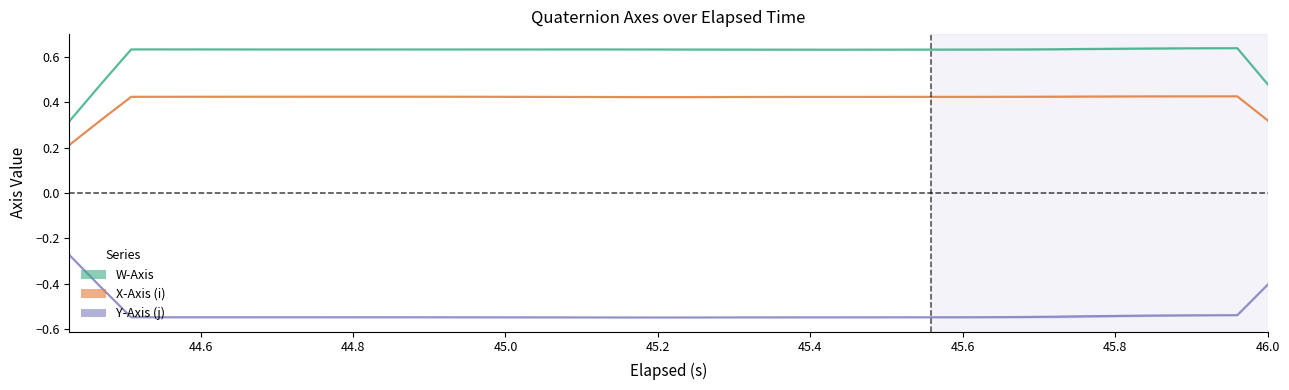

What is the lowest value of the Y-Axis (j) series?

-0.5